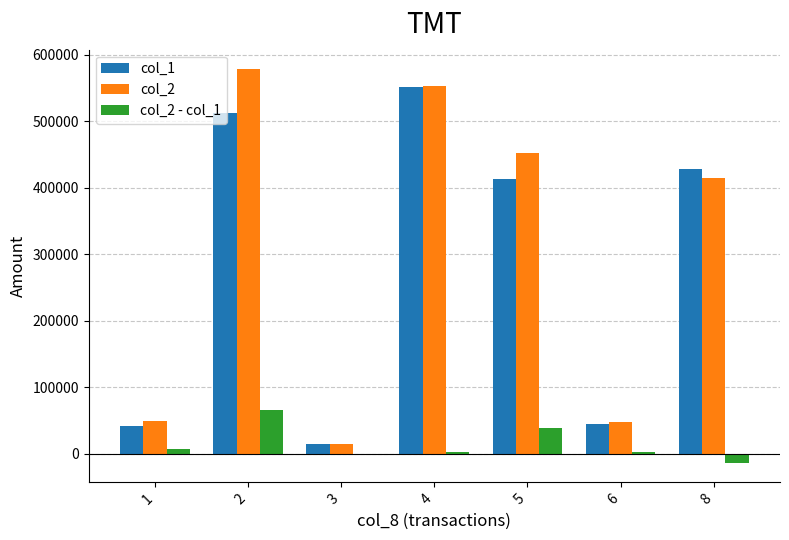

True or false: col_2 has a value of 48150 at 6.

True